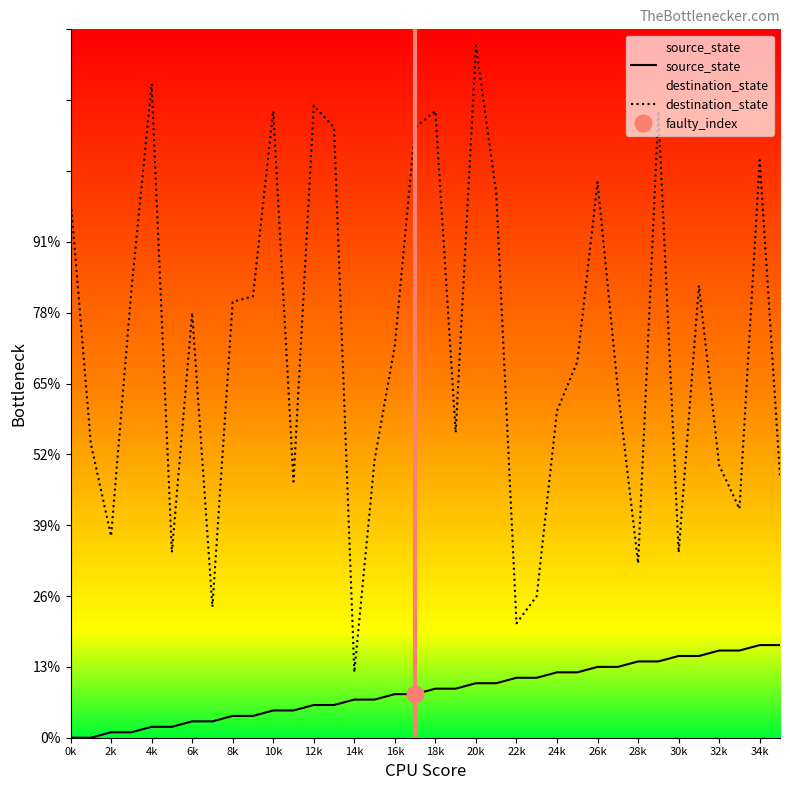

What are all the series names shown in the legend?

source_state, destination_state